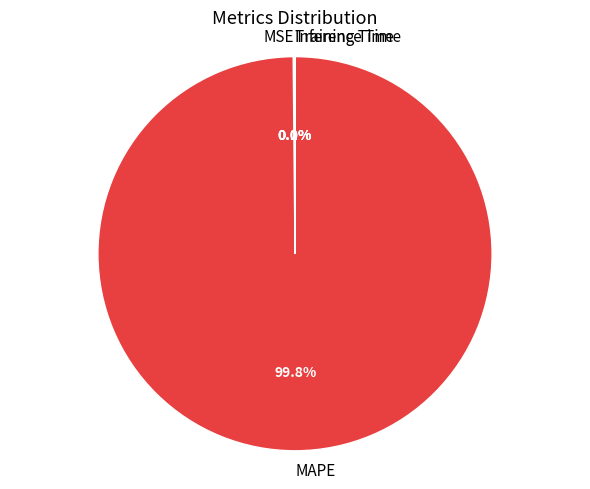

Is there any slice that represents more than half of the pie?

Yes